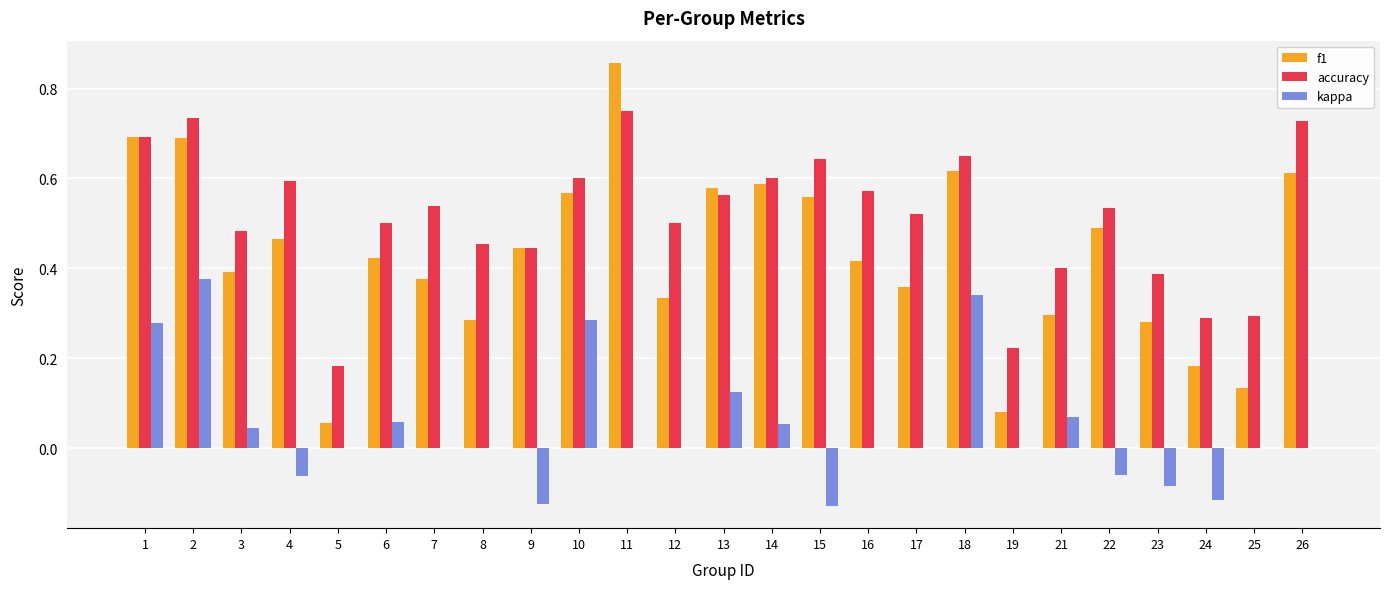

The accuracy series shows 1.0 at 10. True or false?

False